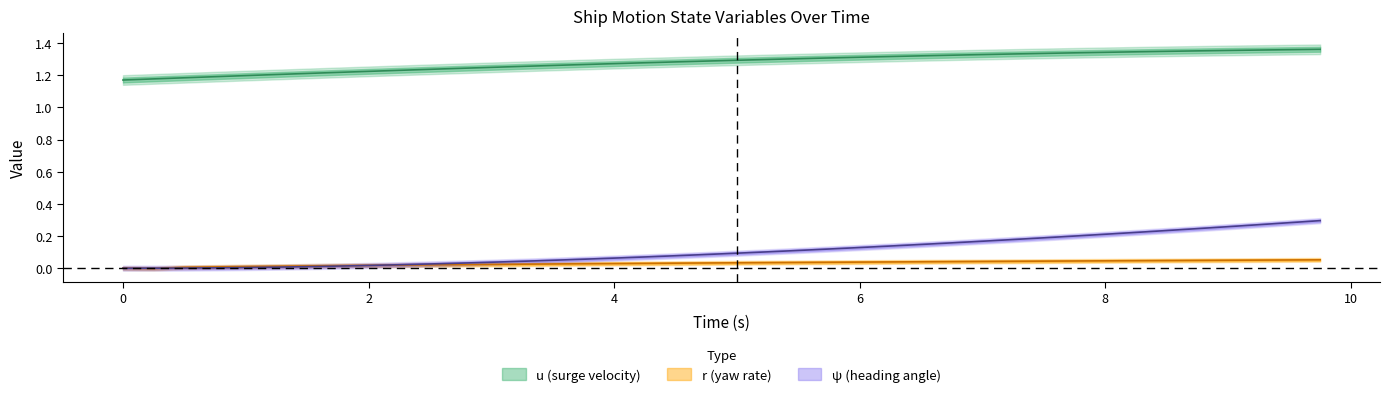

How many data points in r are less than 0?

1